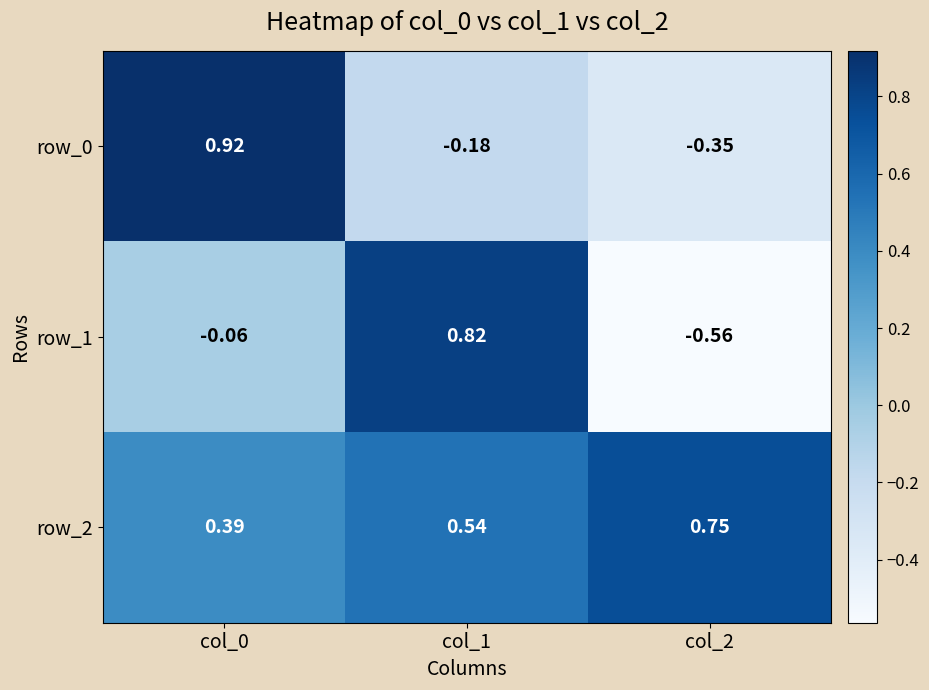

Is the value of row_1 at col_0 greater than the value of row_0 at col_0?

No